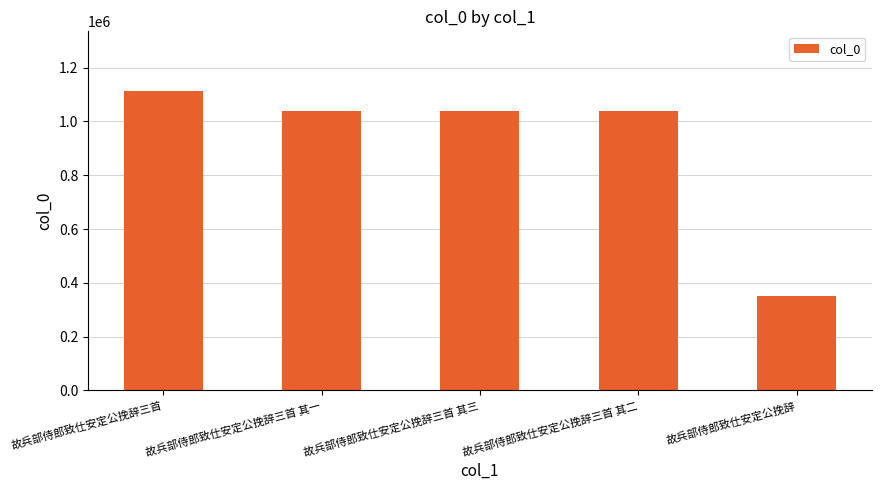

How many categories are shown in the chart?

5